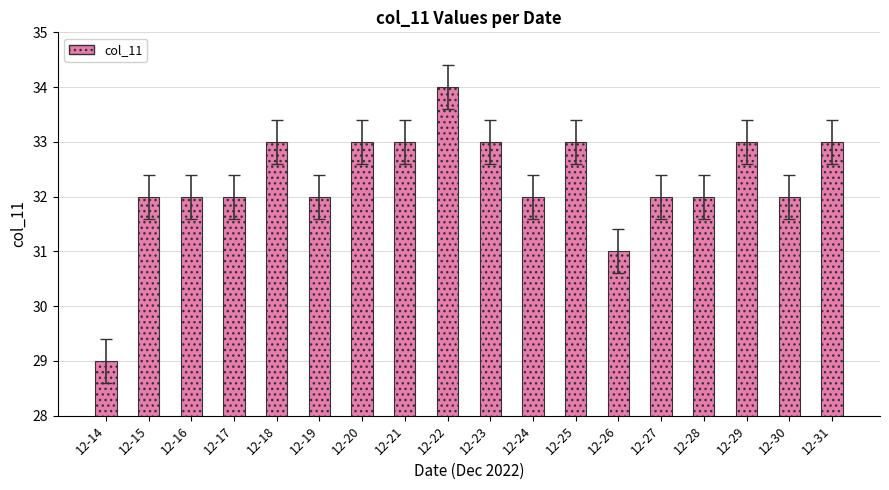

Read the value at 12-24.

32